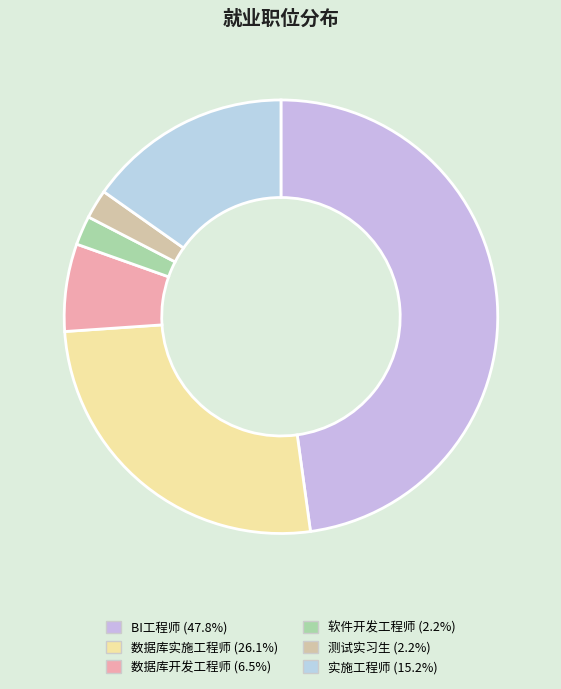

Which has a higher value, 测试实习生 or 数据库开发工程师?

数据库开发工程师